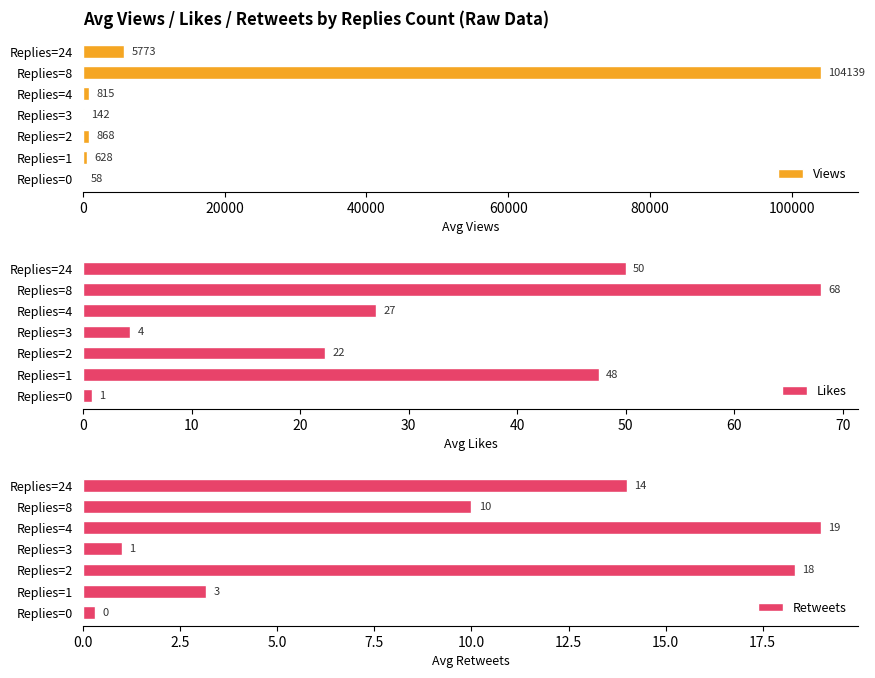

Are the bars horizontal?

Yes